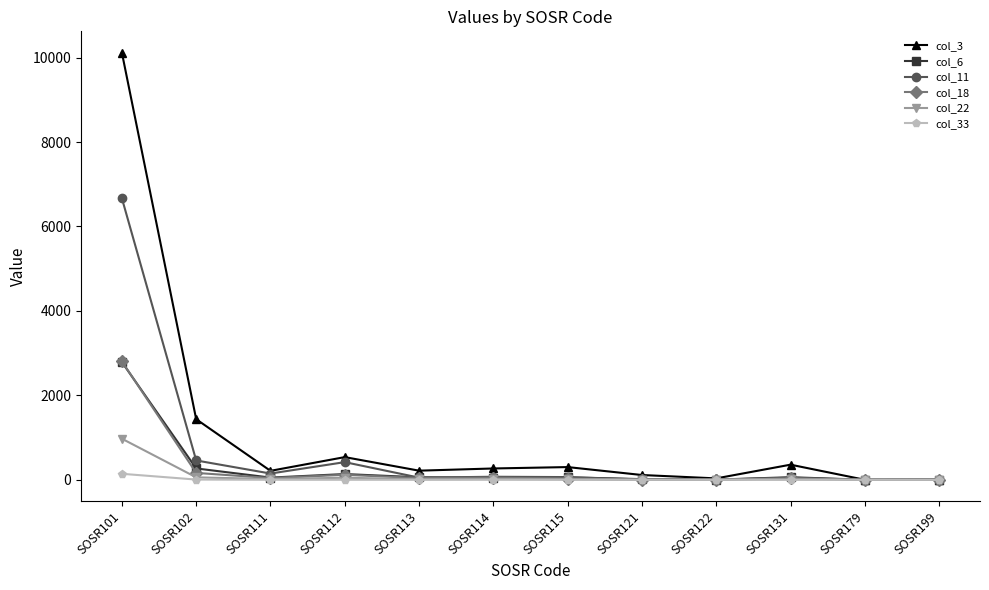

Does the chart have visible grid lines?

No